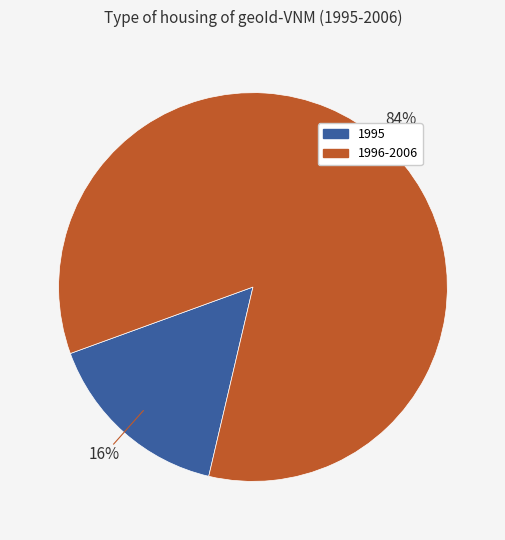

To the nearest percent, what is the average slice percentage?

50%